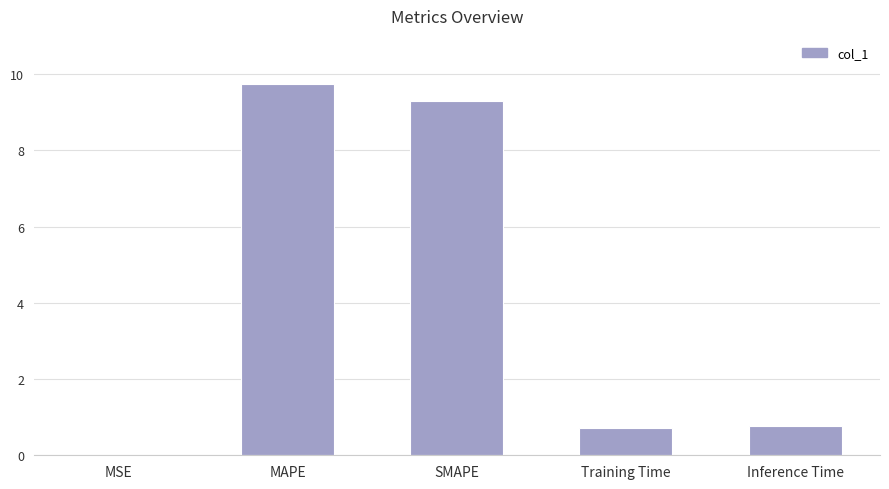

Is it true that the value at MAPE is 14.5?

False